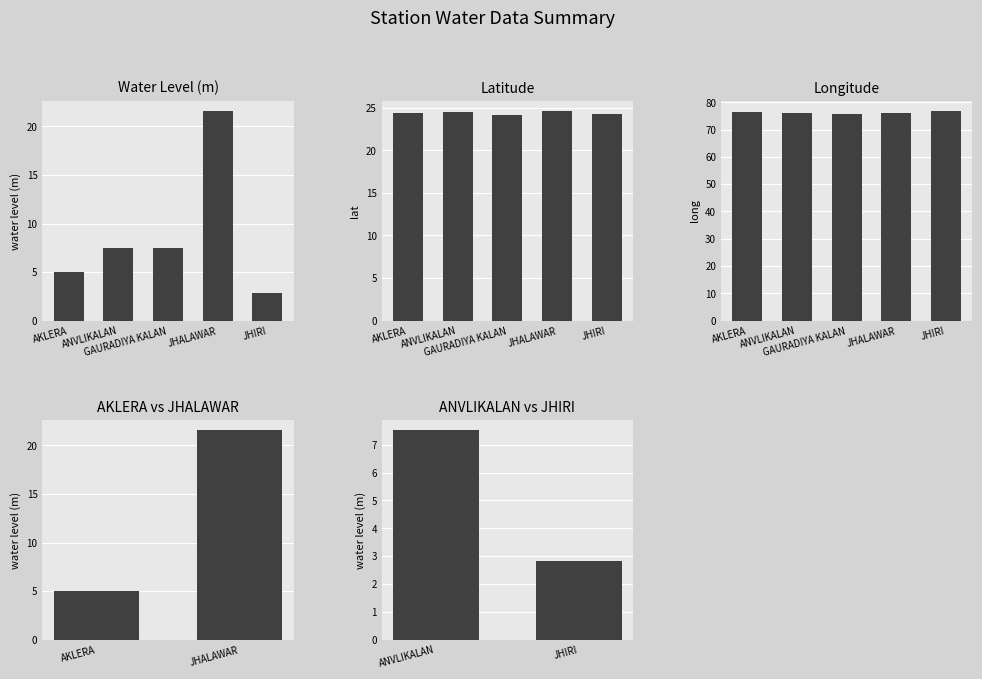

What value does the data have at ANVLIKALAN?

7.5